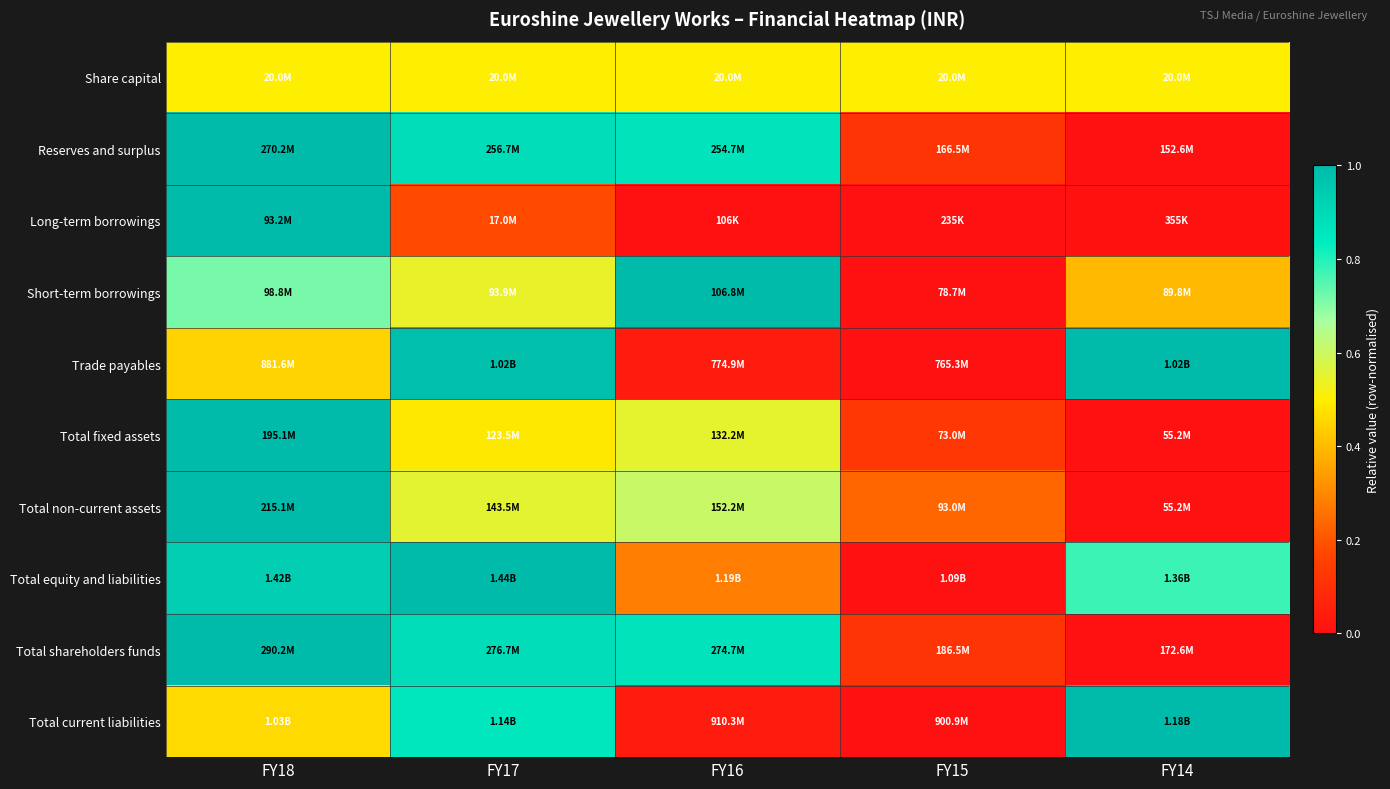

Between FY14 and FY18, which is larger?

FY14